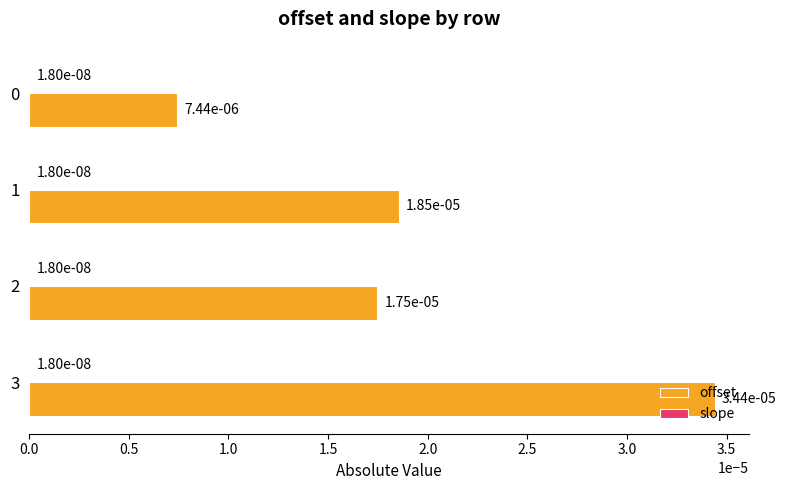

At which category does the chart reach its peak across all series?

3